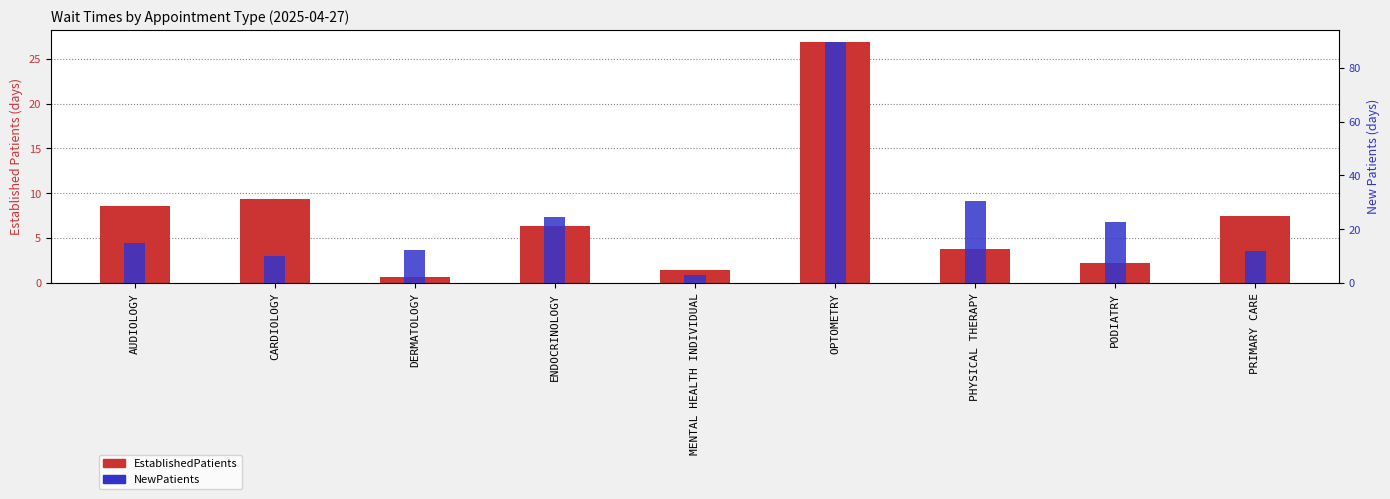

What is the value of the EstablishedPatients bar at the 2nd from the left?

9.3